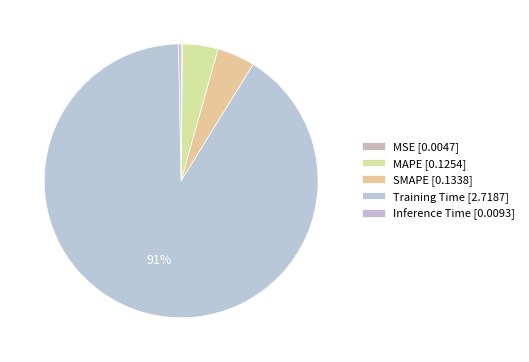

Which category has the biggest portion of the pie?

Training Time